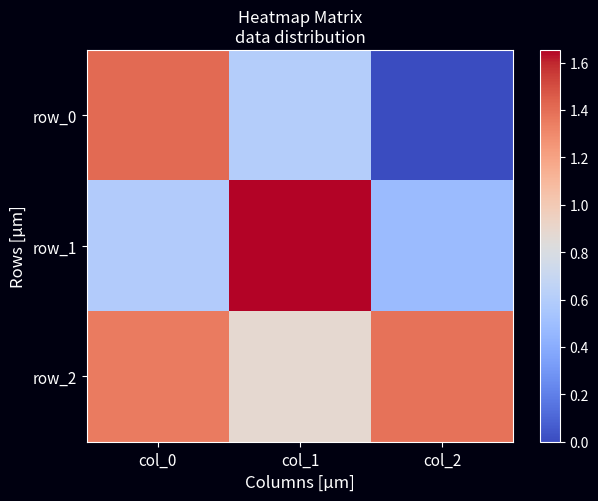

The value of row_1 at col_1 is 1.7. True or false?

True